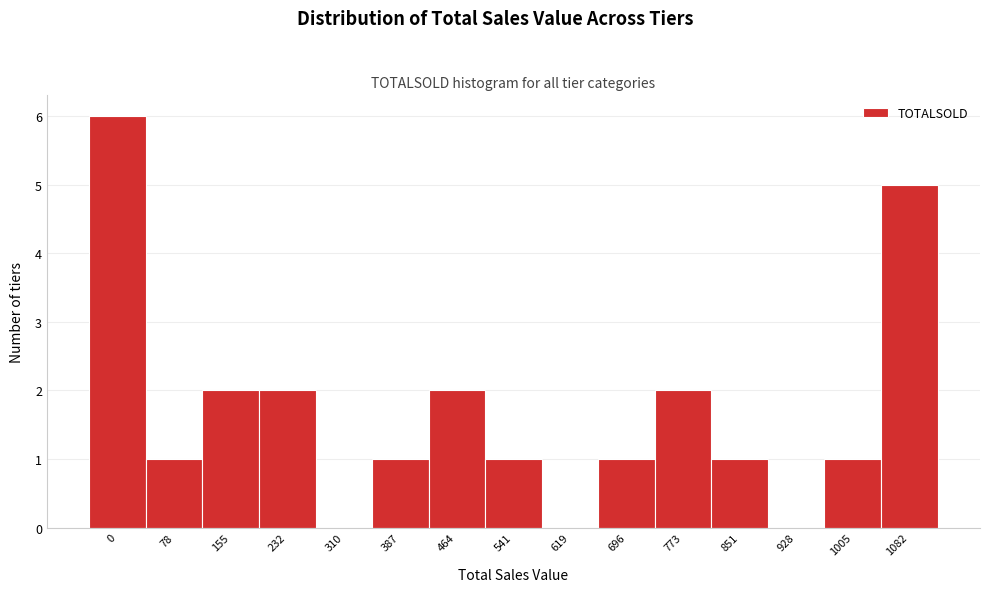

Reading left to right, transcribe all the data shown in this chart.

0=6	78=1	155=2	232=2	310=0	387=1	464=2	541=1	619=0	696=1	773=2	851=1	928=0	1005=1	1082=5